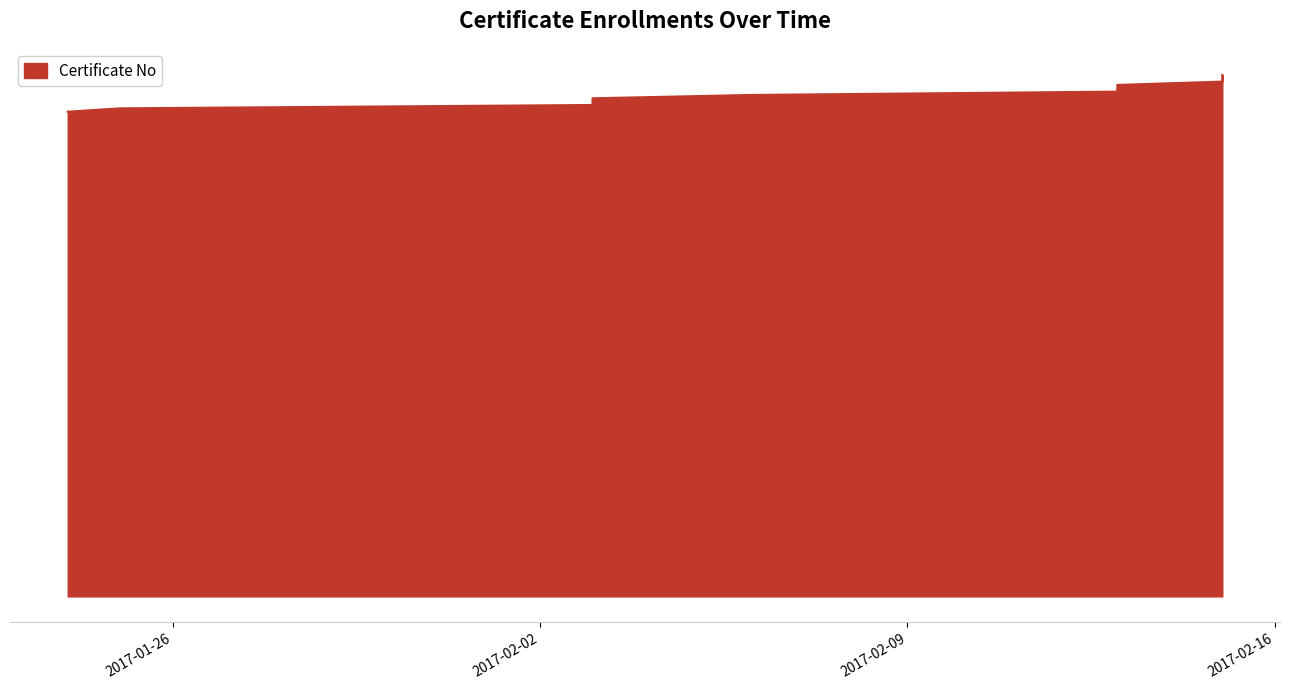

At which label does the data first exceed 151?

2017-02-13